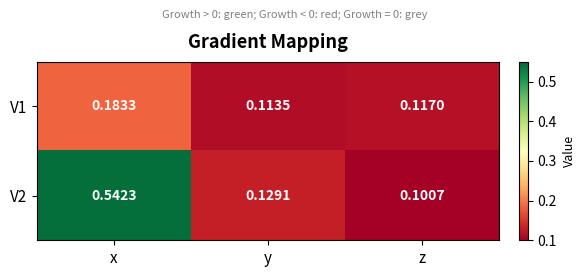

Rank the categories by V1 value from highest to lowest.

x, z, y